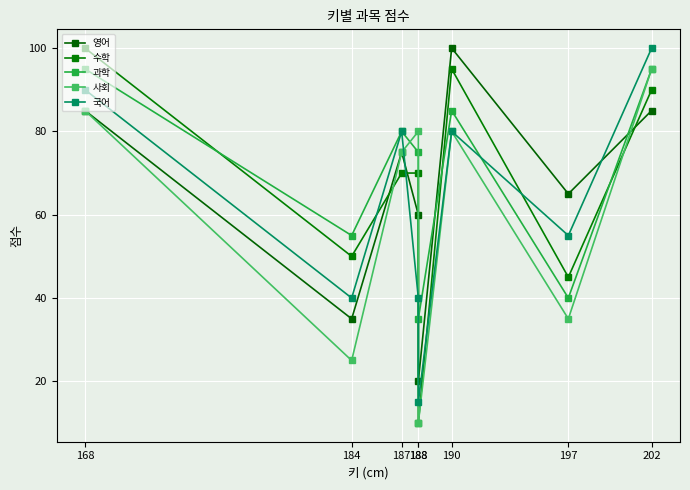

Does the chart display data point markers on the line(s)?

Yes